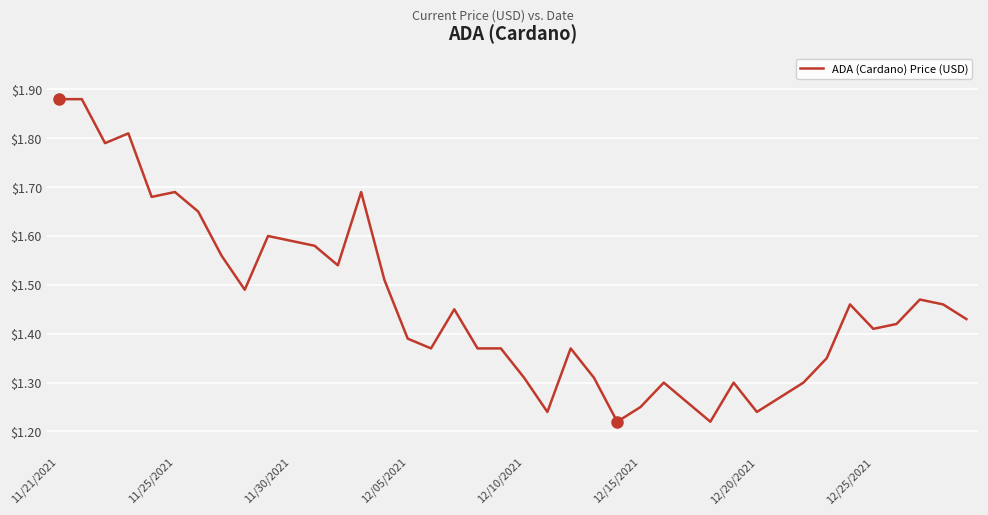

What is the difference between the maximum and minimum values?

0.7